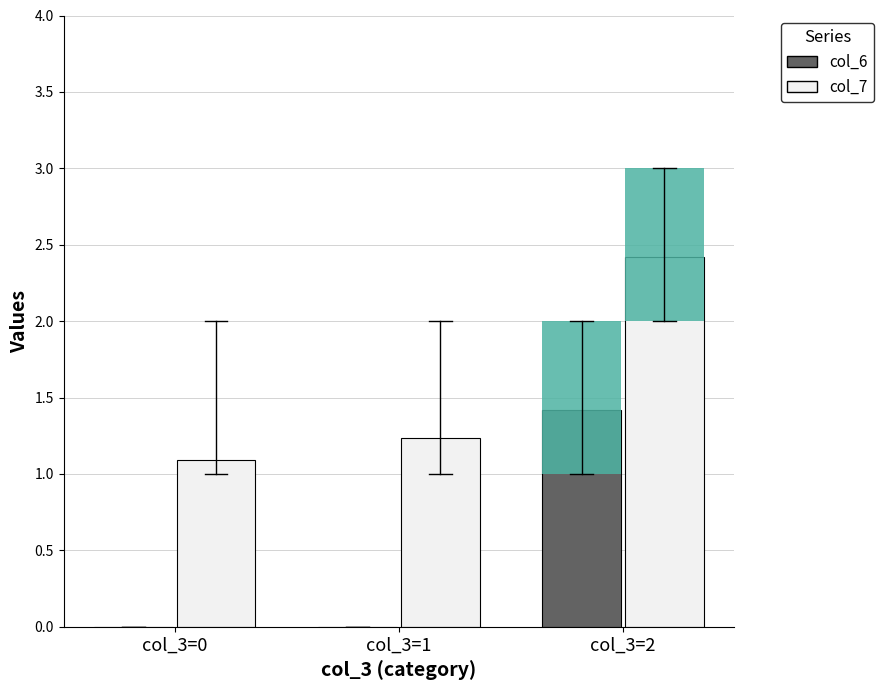

How many bars are there in total?

6